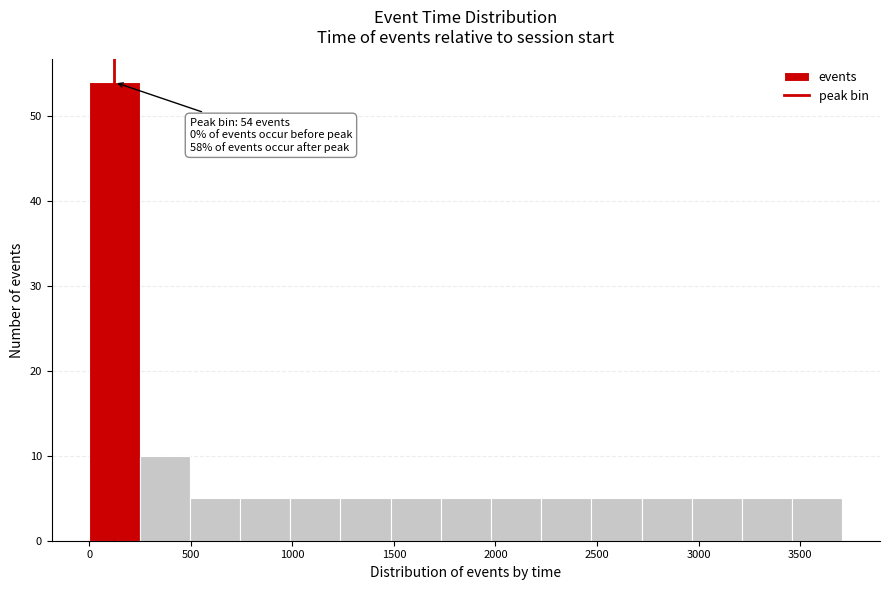

Over which range of the x-axis is the bar tallest?

0 to 250